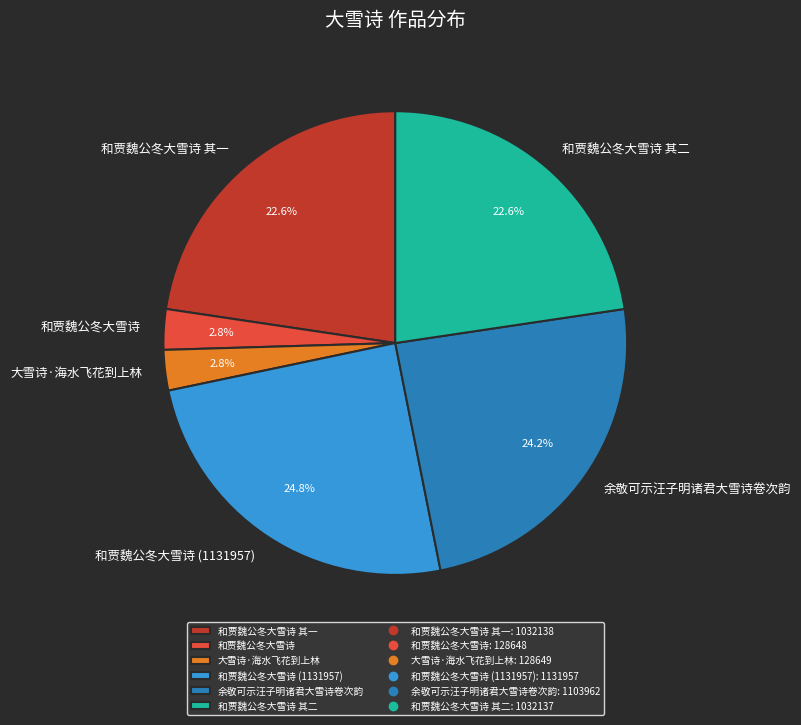

What percentage do 大雪诗·海水飞花到上林 and 和贾魏公冬大雪诗 together represent?

5.6%